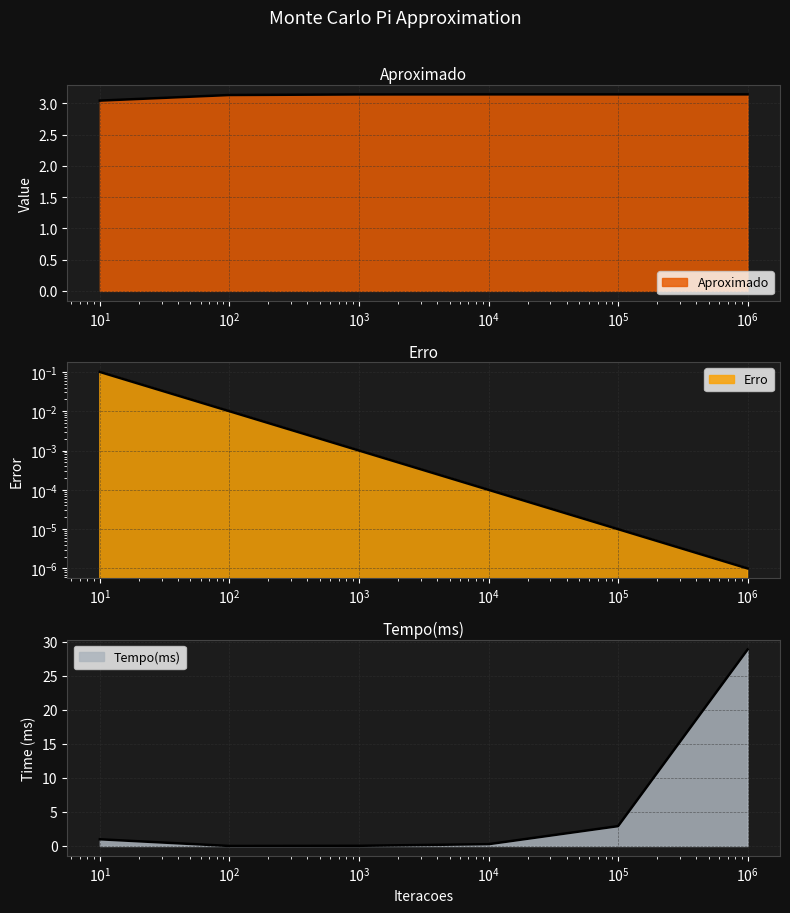

Reading left to right, list all the values displayed in this chart.

Aproximado: 3.0	3.1	3.1	3.1	3.1	3.1
Erro: 0.1	0.0	0.0	0.0	0.0	0.0
Tempo(ms): 1.0	0.0	0.0	0.3	2.9	28.9